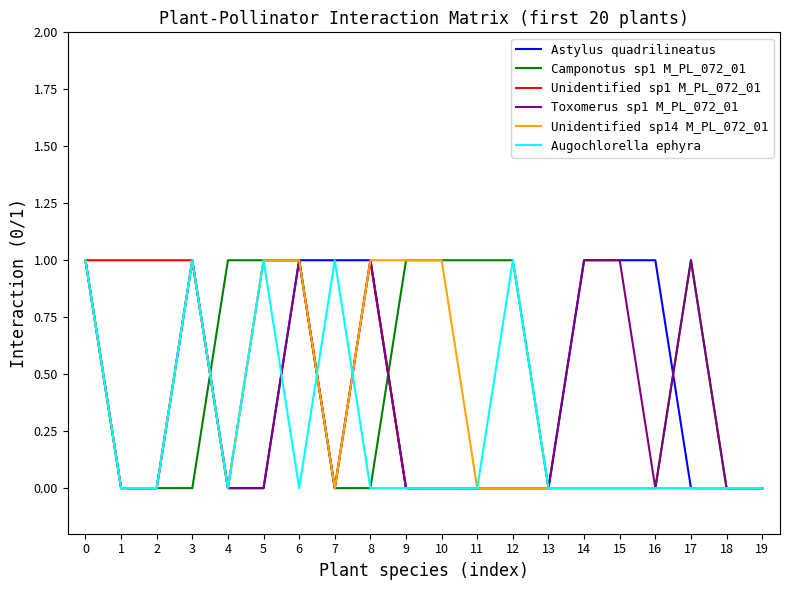

What is the maximum value for Augochlorella ephyra?

1